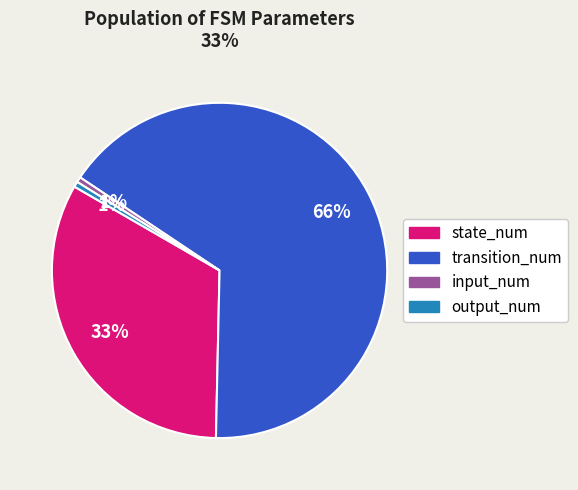

Do input_num and transition_num together represent more than half of the pie?

Yes